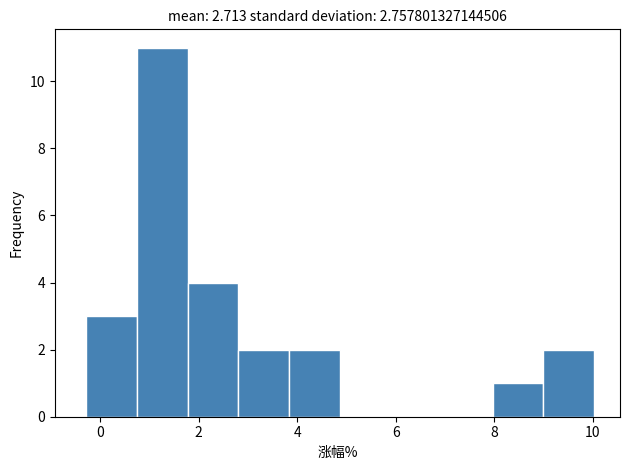

Over which range of the x-axis is the bar tallest?

0.8 to 1.8